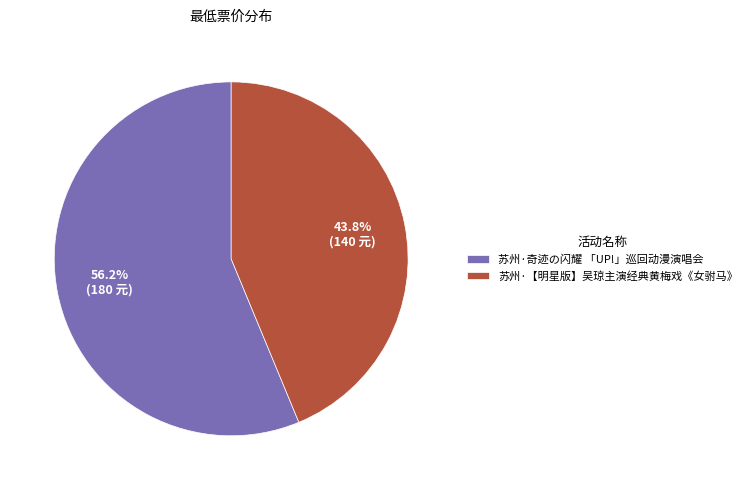

To the nearest percent, what portion does 苏州·【明星版】吴琼主演经典黄梅戏《女驸马》 represent?

44%